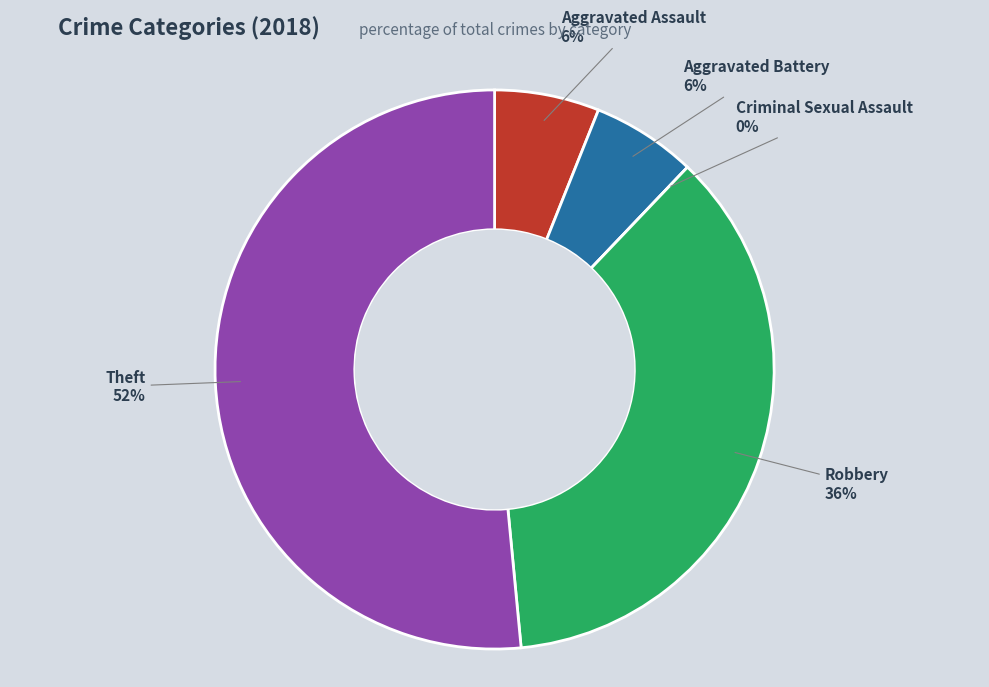

Does any single category account for the majority?

Yes